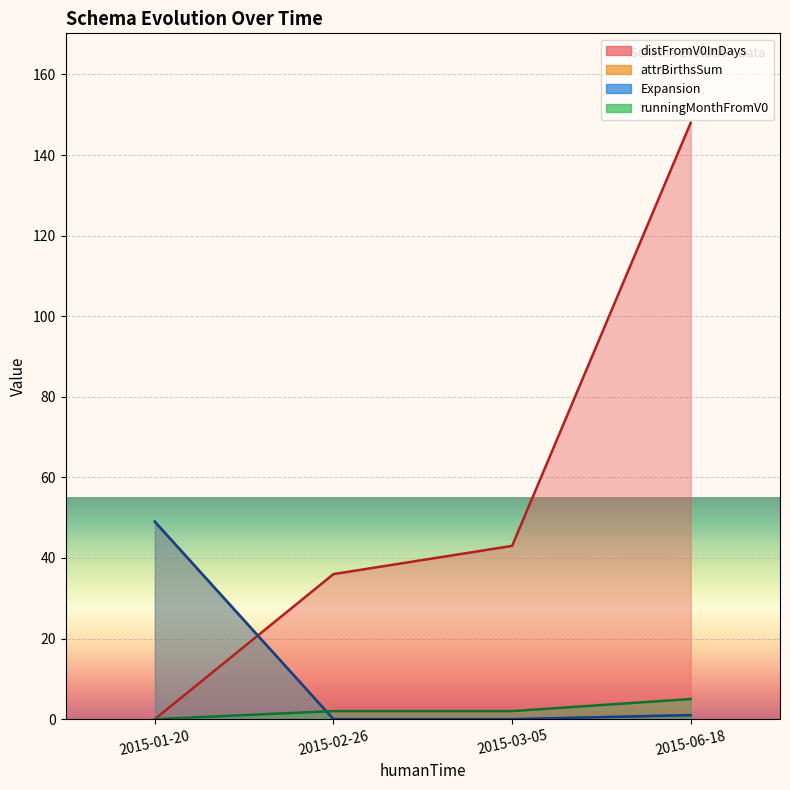

What is the total value across all series at 2015-02-26?

38